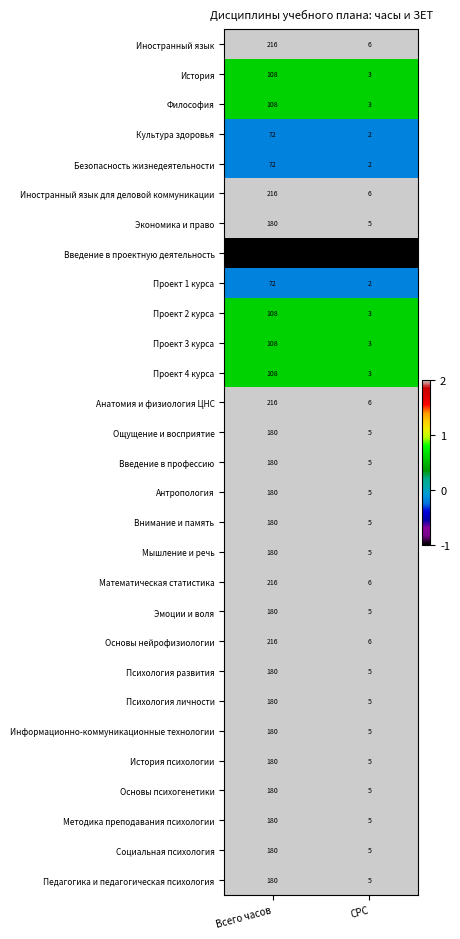

What is the sum of all Иностранный язык values?

222